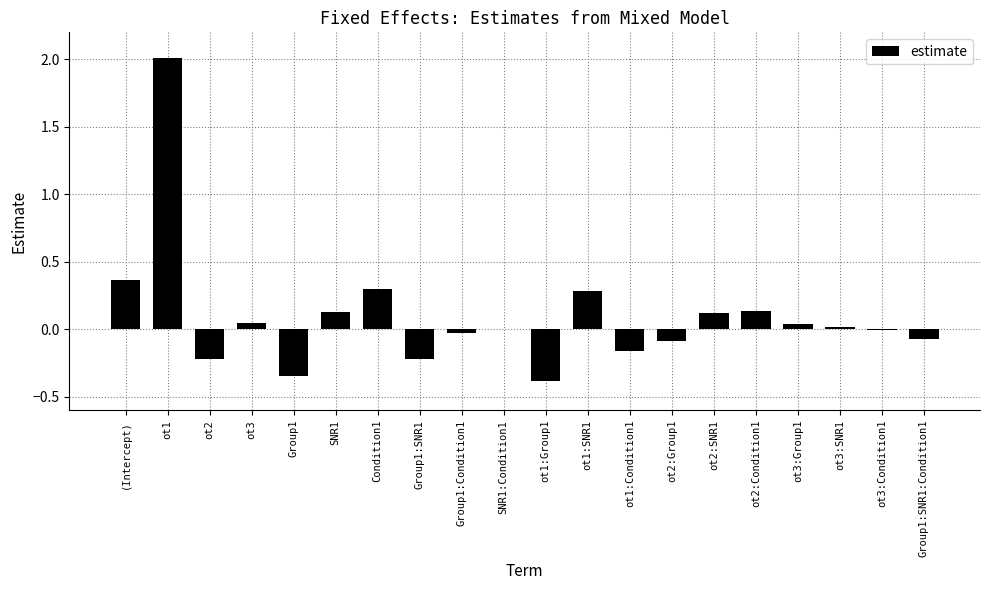

Which label corresponds to the largest value in the chart?

ot1